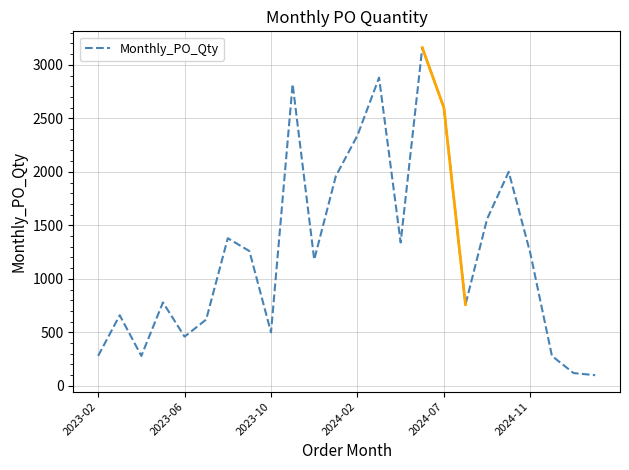

What is the sum of the values at 15 and 17?

3920